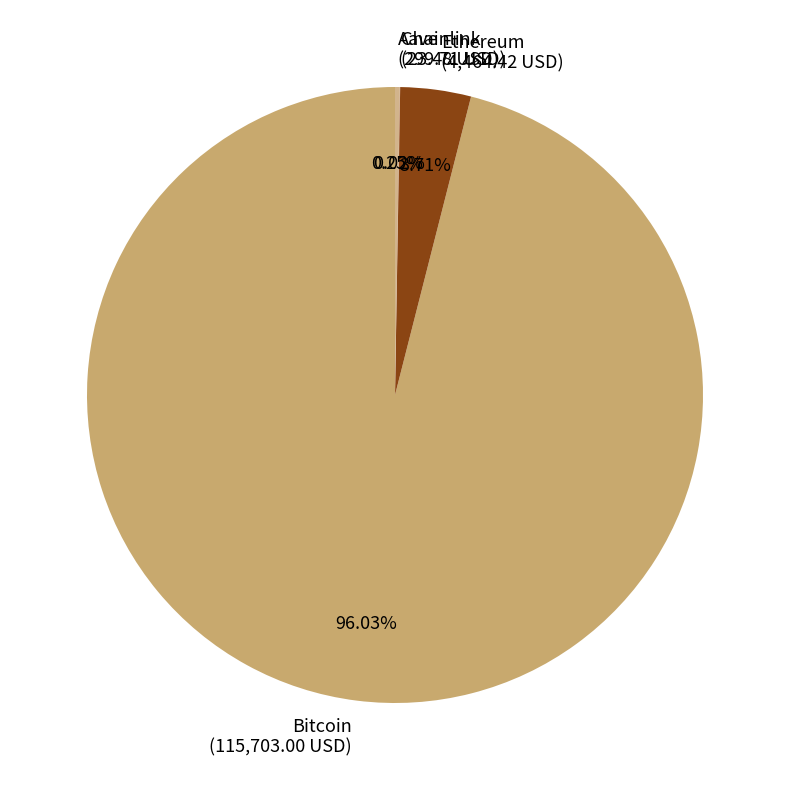

Is Bitcoin (115,703.00 USD) the majority of the pie?

Yes